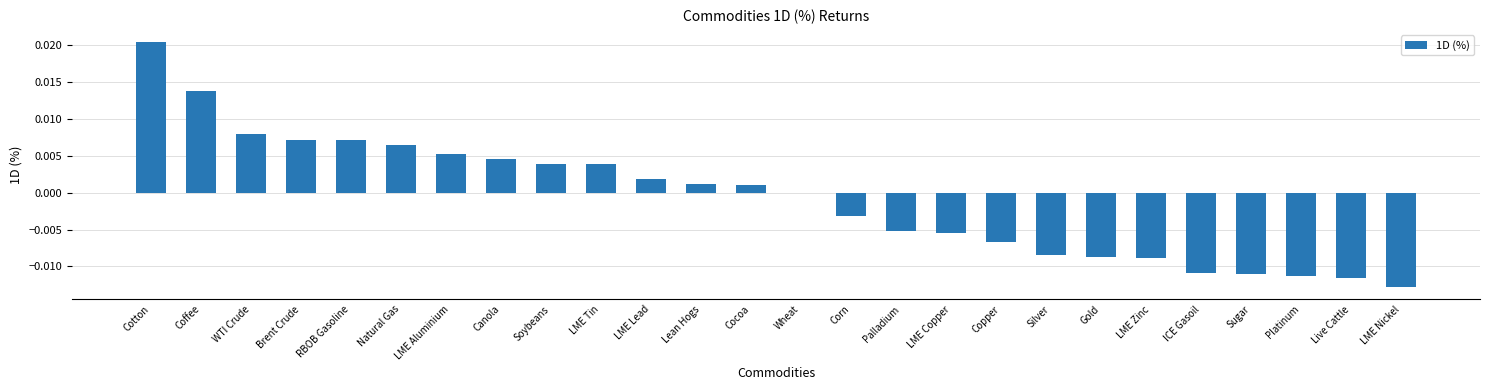

Count the number of data series in this chart.

1